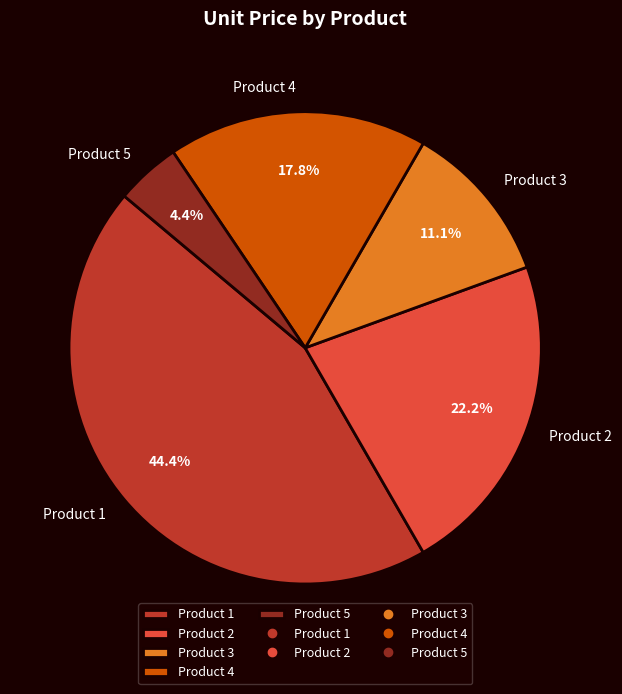

Rank the categories by value from lowest to highest.

Product 5, Product 3, Product 4, Product 2, Product 1